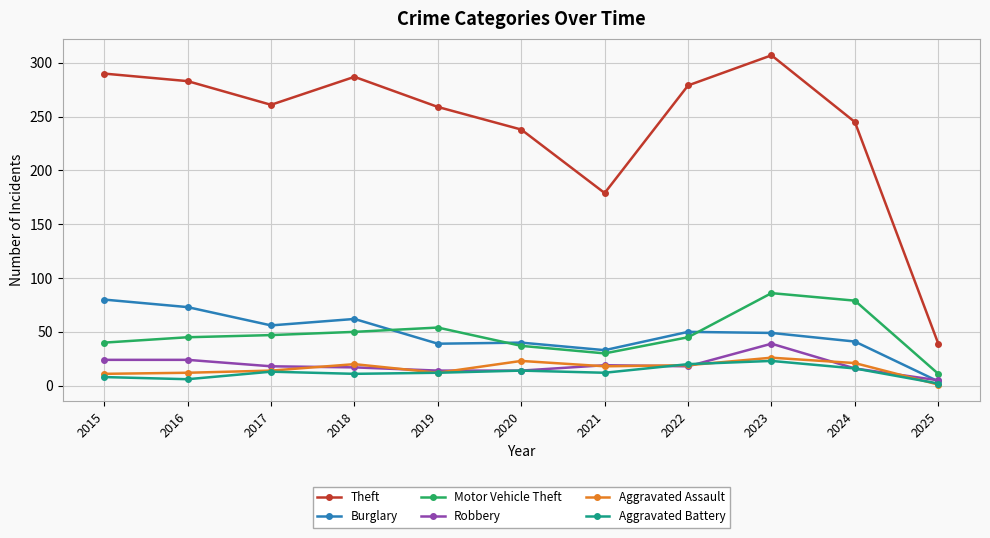

True or false: Aggravated Battery has a value of 8 at 2015.

True